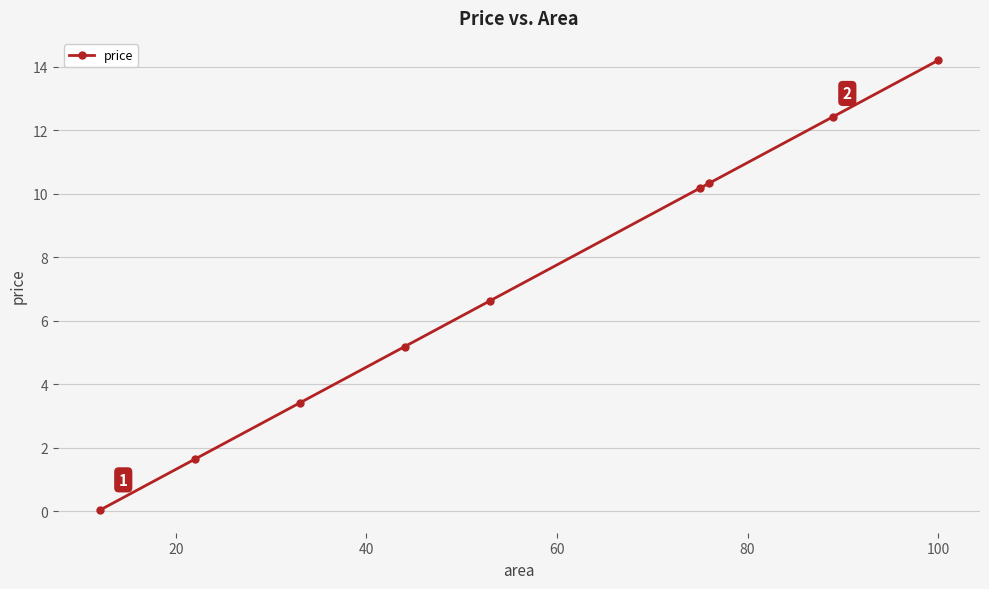

What is the greatest value displayed?

14.2